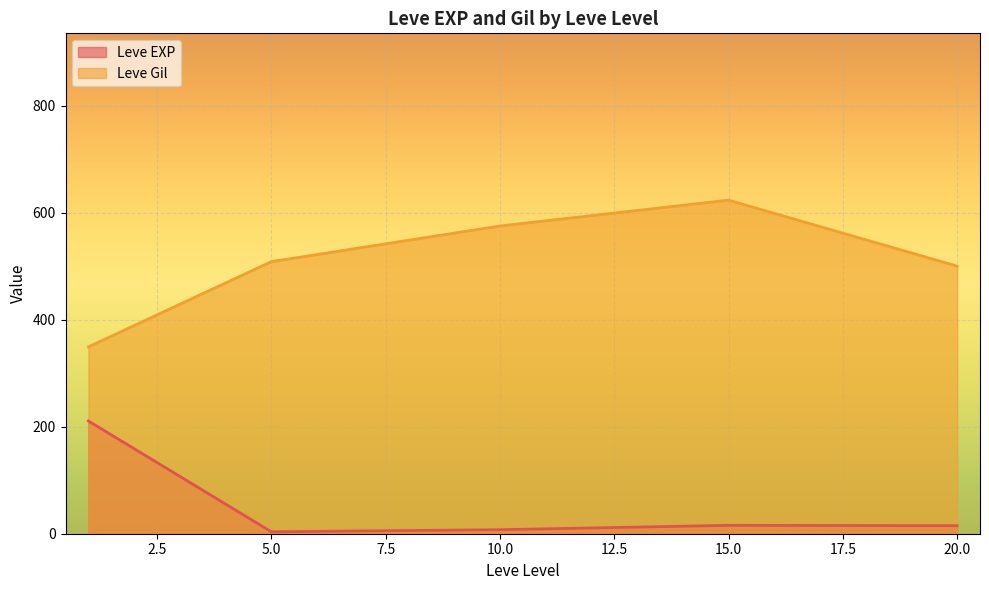

List the series in order of their peak value, lowest first.

Leve EXP, Leve Gil